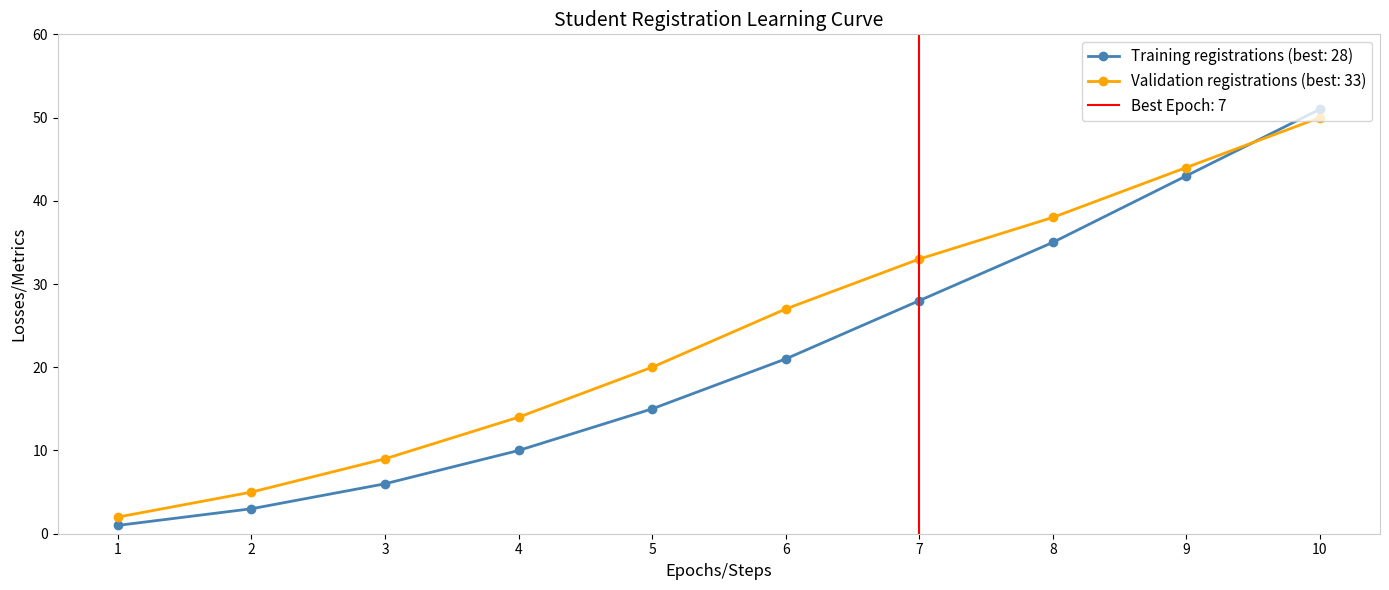

Which series ends up on top after the final intersection of Training registrations (best: 28) and Validation registrations (best: 33)?

Training registrations (best: 28)